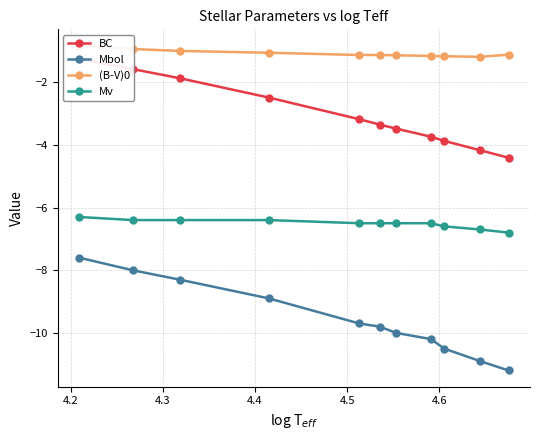

What is the sum of all (B-V)0 values?

-11.9